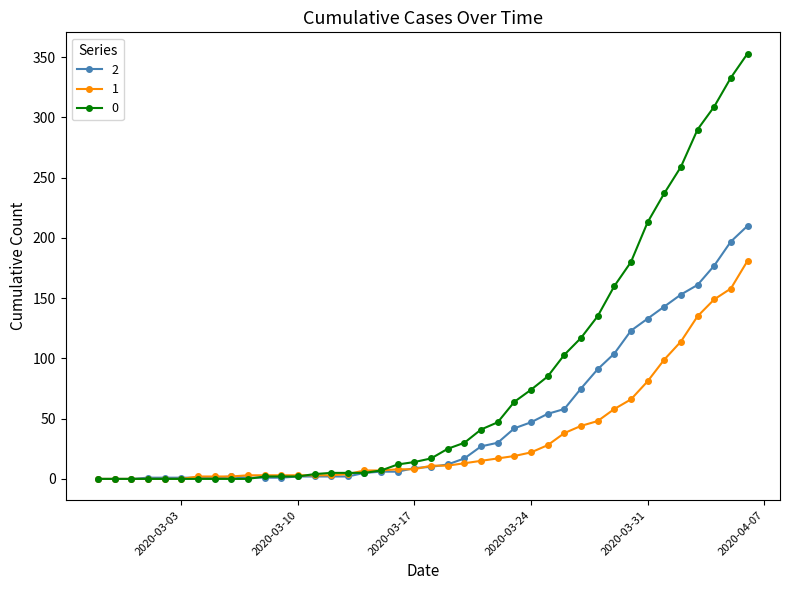

How many values in the 0 series are below 17?

20